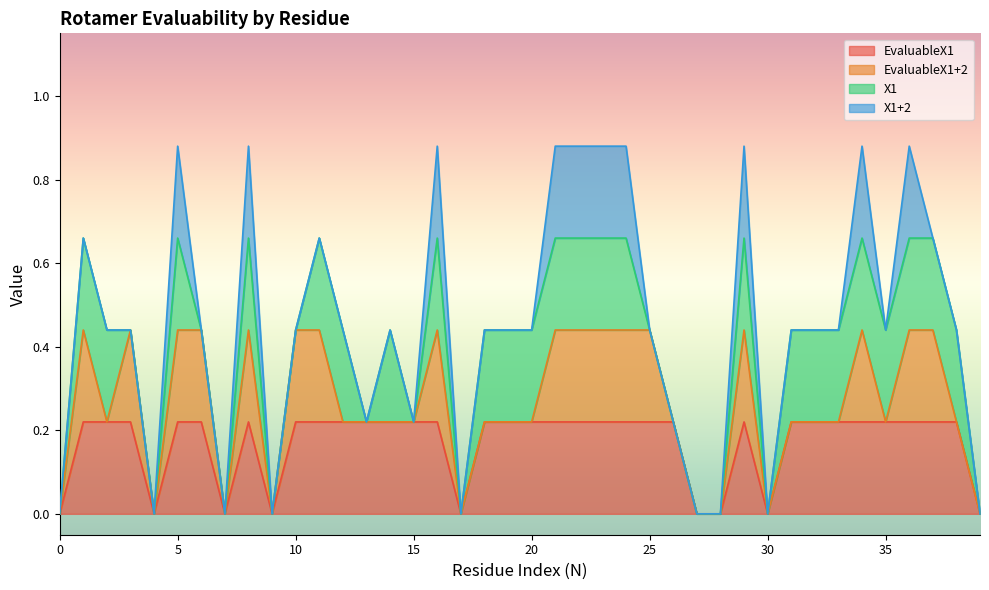

True or false: X1+2 and EvaluableX1+2 cross at least once.

False